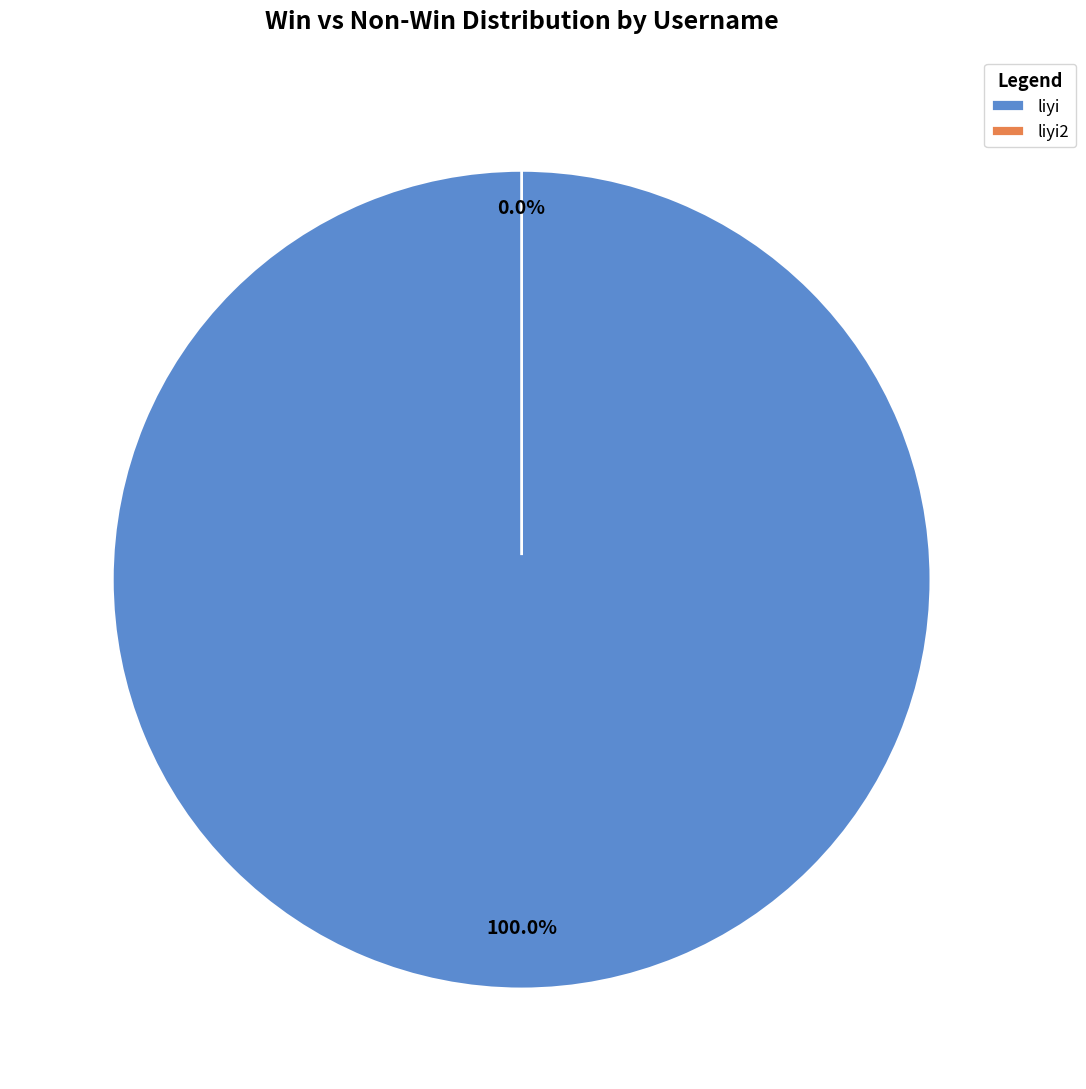

Is liyi the majority of the pie?

Yes